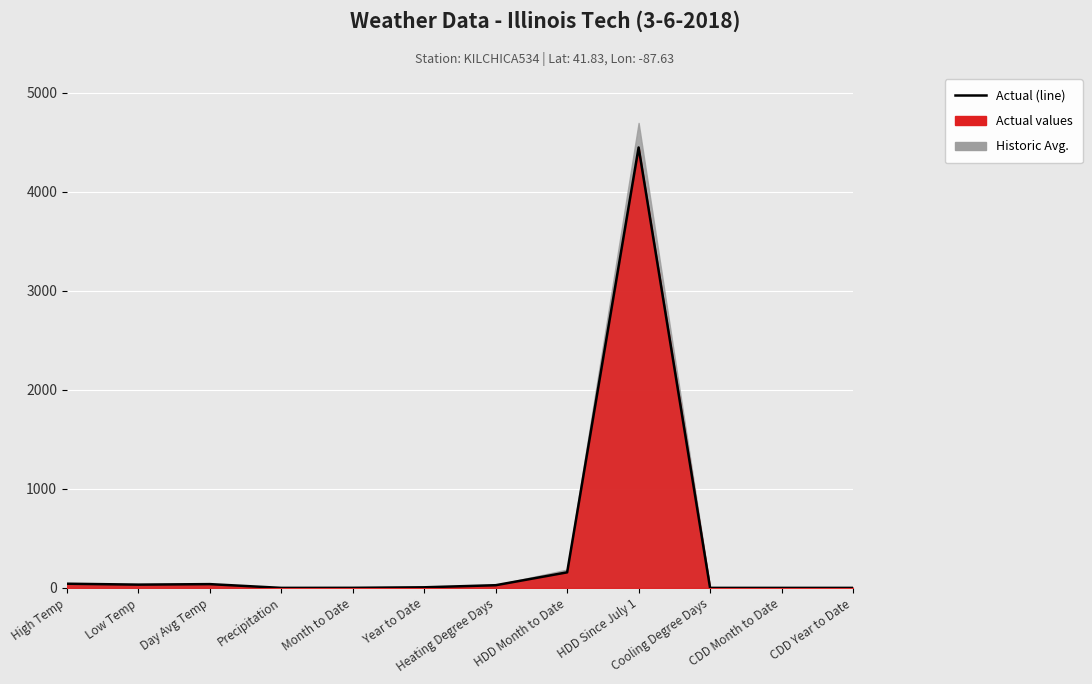

How many data points are less than 27?

6